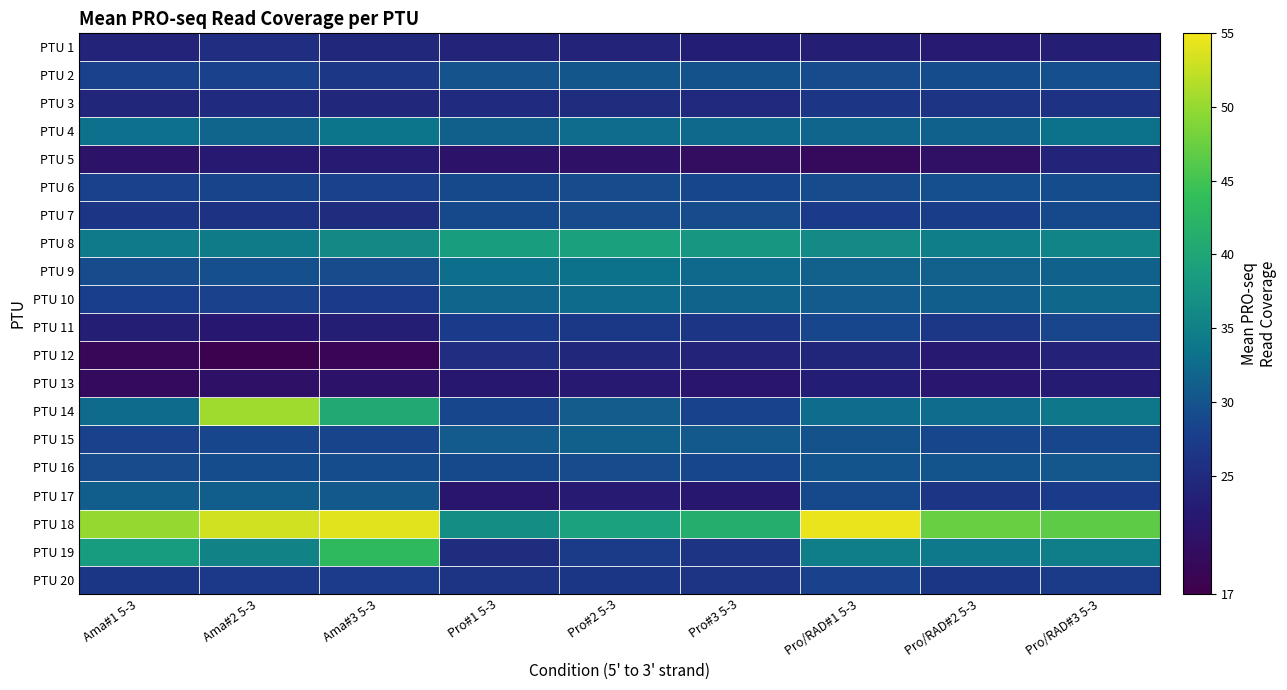

Reading left to right, list all the values displayed in this chart.

PTU 1: Ama#1 5-3=24.0	Ama#2 5-3=25.3	Ama#3 5-3=24.7	Pro#1 5-3=23.9	Pro#2 5-3=23.9	Pro#3 5-3=23.0	Pro/RAD#1 5-3=23.1	Pro/RAD#2 5-3=22.6	Pro/RAD#3 5-3=23.1
PTU 2: Ama#1 5-3=28.1	Ama#2 5-3=28.1	Ama#3 5-3=26.8	Pro#1 5-3=30.0	Pro#2 5-3=30.3	Pro#3 5-3=29.8	Pro/RAD#1 5-3=29.1	Pro/RAD#2 5-3=29.3	Pro/RAD#3 5-3=29.6
PTU 3: Ama#1 5-3=24.3	Ama#2 5-3=25.1	Ama#3 5-3=24.6	Pro#1 5-3=25.0	Pro#2 5-3=25.2	Pro#3 5-3=24.7	Pro/RAD#1 5-3=26.5	Pro/RAD#2 5-3=26.3	Pro/RAD#3 5-3=25.9
PTU 4: Ama#1 5-3=33.1	Ama#2 5-3=31.9	Ama#3 5-3=33.7	Pro#1 5-3=31.3	Pro#2 5-3=32.6	Pro#3 5-3=32.4	Pro/RAD#1 5-3=31.8	Pro/RAD#2 5-3=31.7	Pro/RAD#3 5-3=33.3
PTU 5: Ama#1 5-3=21.1	Ama#2 5-3=22.2	Ama#3 5-3=22.6	Pro#1 5-3=21.1	Pro#2 5-3=20.7	Pro#3 5-3=19.9	Pro/RAD#1 5-3=19.2	Pro/RAD#2 5-3=20.5	Pro/RAD#3 5-3=23.9
PTU 6: Ama#1 5-3=28.1	Ama#2 5-3=28.3	Ama#3 5-3=28.1	Pro#1 5-3=28.9	Pro#2 5-3=29.0	Pro#3 5-3=28.7	Pro/RAD#1 5-3=29.3	Pro/RAD#2 5-3=29.6	Pro/RAD#3 5-3=29.5
PTU 7: Ama#1 5-3=26.4	Ama#2 5-3=26.0	Ama#3 5-3=25.2	Pro#1 5-3=29.0	Pro#2 5-3=29.2	Pro#3 5-3=29.2	Pro/RAD#1 5-3=27.3	Pro/RAD#2 5-3=27.5	Pro/RAD#3 5-3=29.0
PTU 8: Ama#1 5-3=34.2	Ama#2 5-3=34.4	Ama#3 5-3=36.1	Pro#1 5-3=38.7	Pro#2 5-3=39.0	Pro#3 5-3=37.9	Pro/RAD#1 5-3=36.2	Pro/RAD#2 5-3=34.8	Pro/RAD#3 5-3=35.5
PTU 9: Ama#1 5-3=29.1	Ama#2 5-3=29.6	Ama#3 5-3=29.2	Pro#1 5-3=32.9	Pro#2 5-3=33.2	Pro#3 5-3=32.3	Pro/RAD#1 5-3=31.5	Pro/RAD#2 5-3=31.5	Pro/RAD#3 5-3=31.6
PTU 10: Ama#1 5-3=27.8	Ama#2 5-3=28.1	Ama#3 5-3=27.2	Pro#1 5-3=31.9	Pro#2 5-3=32.4	Pro#3 5-3=31.7	Pro/RAD#1 5-3=30.8	Pro/RAD#2 5-3=31.2	Pro/RAD#3 5-3=32.2
PTU 11: Ama#1 5-3=23.1	Ama#2 5-3=22.2	Ama#3 5-3=23.2	Pro#1 5-3=27.4	Pro#2 5-3=26.9	Pro#3 5-3=26.4	Pro/RAD#1 5-3=28.7	Pro/RAD#2 5-3=26.7	Pro/RAD#3 5-3=28.5
PTU 12: Ama#1 5-3=18.7	Ama#2 5-3=17.5	Ama#3 5-3=18.3	Pro#1 5-3=25.3	Pro#2 5-3=24.7	Pro#3 5-3=23.9	Pro/RAD#1 5-3=24.3	Pro/RAD#2 5-3=22.3	Pro/RAD#3 5-3=23.8
PTU 13: Ama#1 5-3=19.6	Ama#2 5-3=20.8	Ama#3 5-3=21.1	Pro#1 5-3=21.9	Pro#2 5-3=22.3	Pro#3 5-3=21.5	Pro/RAD#1 5-3=23.1	Pro/RAD#2 5-3=21.8	Pro/RAD#3 5-3=22.8
PTU 14: Ama#1 5-3=32.4	Ama#2 5-3=50.5	Ama#3 5-3=40.3	Pro#1 5-3=28.7	Pro#2 5-3=31.0	Pro#3 5-3=28.2	Pro/RAD#1 5-3=32.6	Pro/RAD#2 5-3=32.7	Pro/RAD#3 5-3=34.0
PTU 15: Ama#1 5-3=28.1	Ama#2 5-3=28.6	Ama#3 5-3=28.3	Pro#1 5-3=30.9	Pro#2 5-3=31.3	Pro#3 5-3=30.6	Pro/RAD#1 5-3=29.8	Pro/RAD#2 5-3=28.7	Pro/RAD#3 5-3=28.6
PTU 16: Ama#1 5-3=29.1	Ama#2 5-3=29.4	Ama#3 5-3=29.4	Pro#1 5-3=29.0	Pro#2 5-3=29.2	Pro#3 5-3=28.7	Pro/RAD#1 5-3=30.1	Pro/RAD#2 5-3=30.2	Pro/RAD#3 5-3=30.4
PTU 17: Ama#1 5-3=31.1	Ama#2 5-3=31.1	Ama#3 5-3=30.6	Pro#1 5-3=21.7	Pro#2 5-3=22.5	Pro#3 5-3=22.0	Pro/RAD#1 5-3=29.0	Pro/RAD#2 5-3=26.4	Pro/RAD#3 5-3=27.3
PTU 18: Ama#1 5-3=50.1	Ama#2 5-3=53.1	Ama#3 5-3=54.0	Pro#1 5-3=36.6	Pro#2 5-3=39.1	Pro#3 5-3=41.3	Pro/RAD#1 5-3=54.4	Pro/RAD#2 5-3=47.4	Pro/RAD#3 5-3=46.8
PTU 19: Ama#1 5-3=38.5	Ama#2 5-3=35.4	Ama#3 5-3=43.3	Pro#1 5-3=25.2	Pro#2 5-3=27.2	Pro#3 5-3=26.2	Pro/RAD#1 5-3=34.8	Pro/RAD#2 5-3=34.1	Pro/RAD#3 5-3=34.7
PTU 20: Ama#1 5-3=26.6	Ama#2 5-3=27.0	Ama#3 5-3=27.4	Pro#1 5-3=26.2	Pro#2 5-3=26.5	Pro#3 5-3=26.1	Pro/RAD#1 5-3=28.0	Pro/RAD#2 5-3=26.6	Pro/RAD#3 5-3=27.2